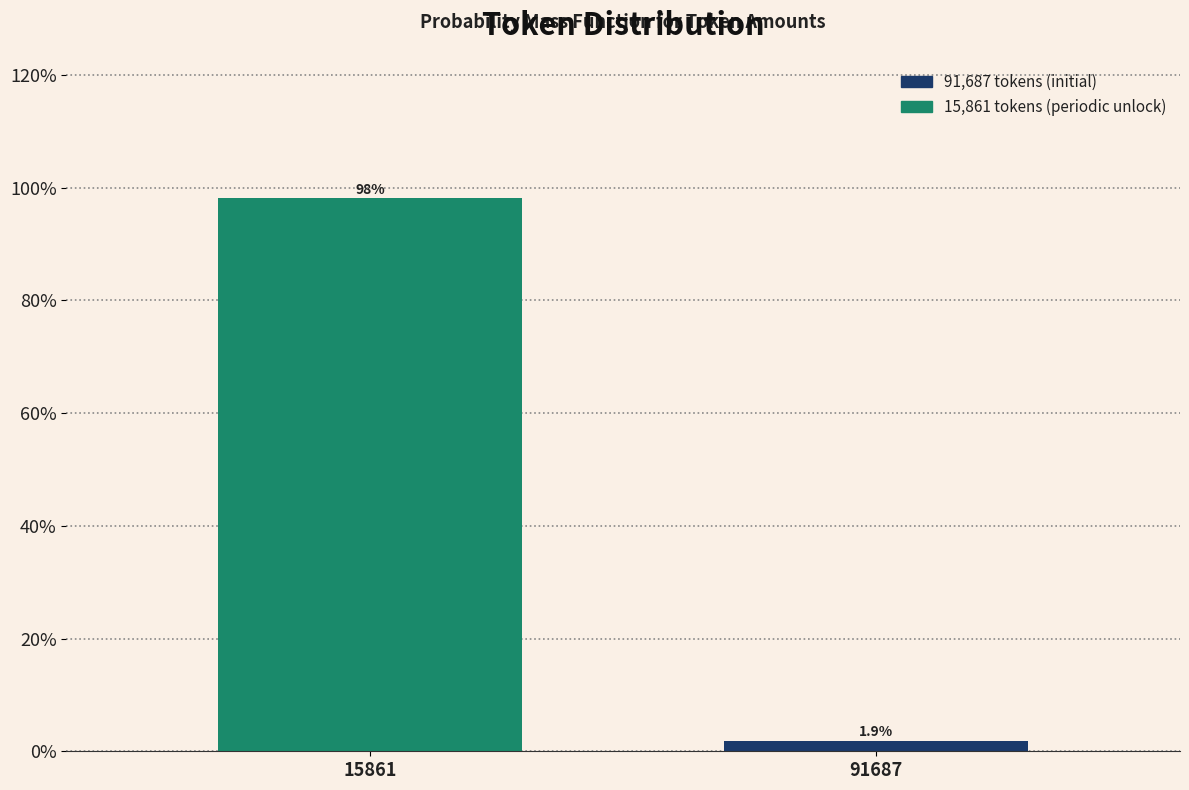

Reading left to right, list all the values displayed in this chart.

15861=98.1	91687=1.9